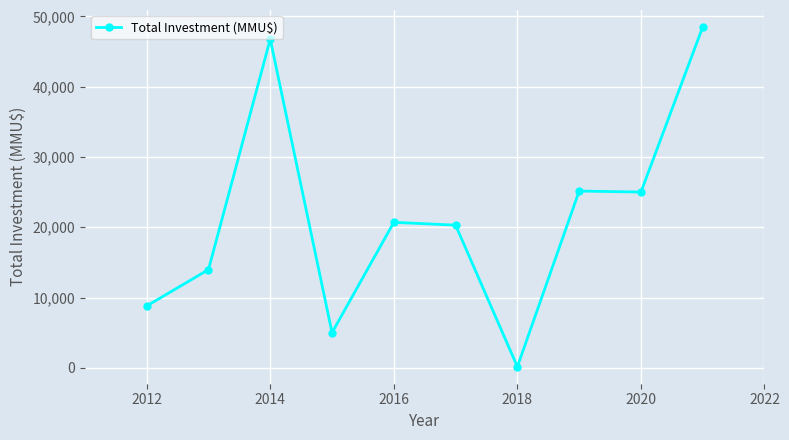

What is the difference between the second highest and minimum values?

46620